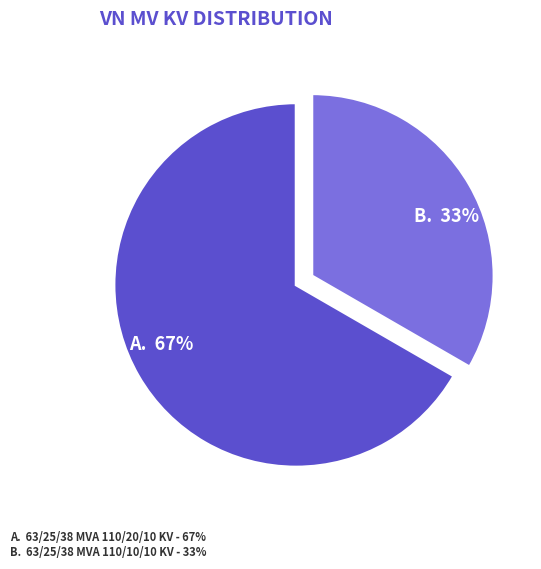

Which slice is the smallest?

B. 33%